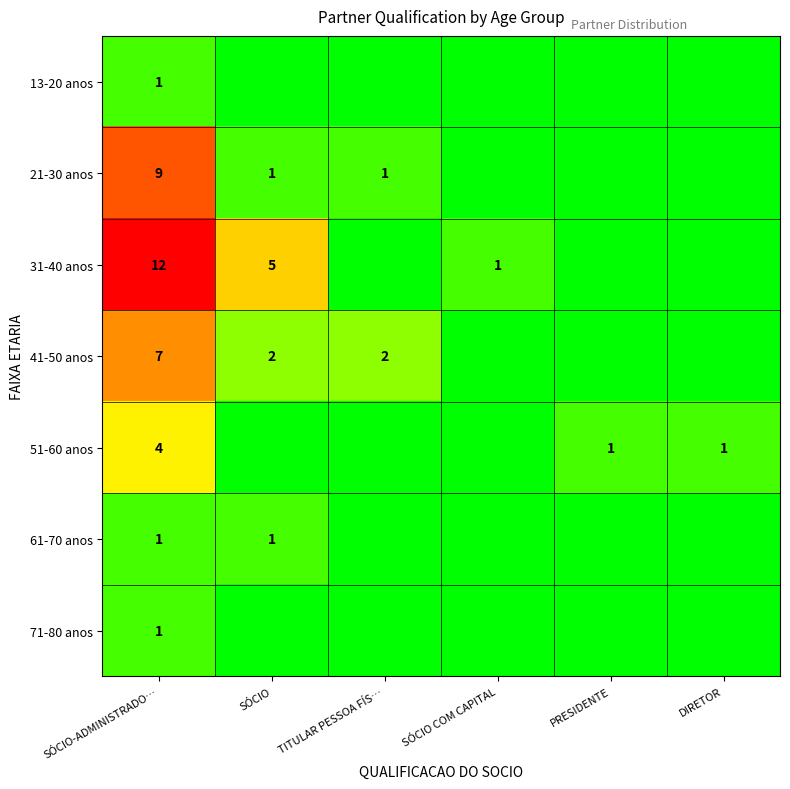

At how many categories does at least one series exceed 9?

1